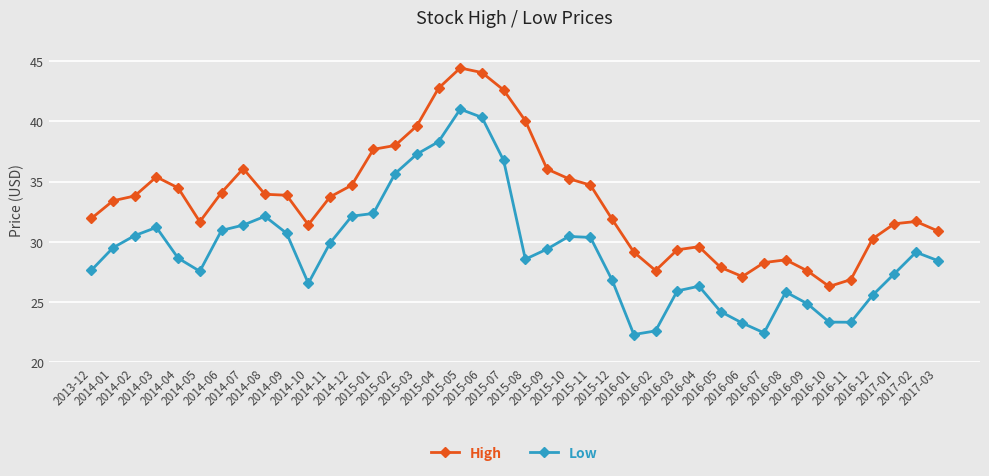

What is the label of the 22nd point from the right?

2015-06